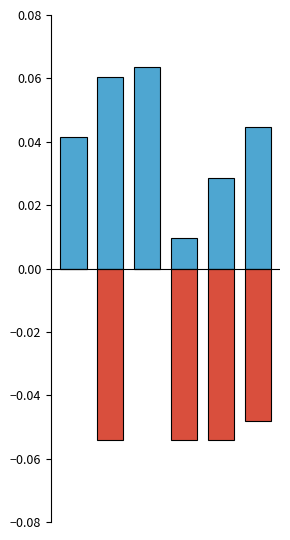

What is the maximum value shown in the chart?

0.1